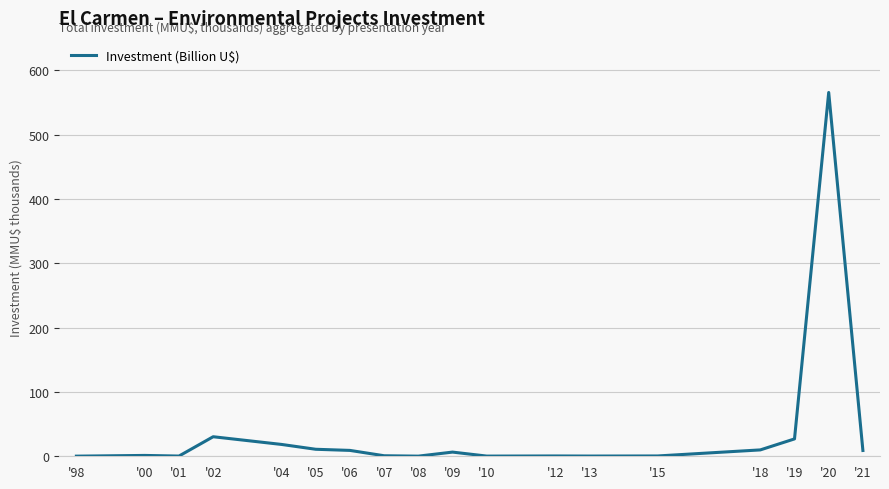

At which category does the chart reach its peak across all series?

'20